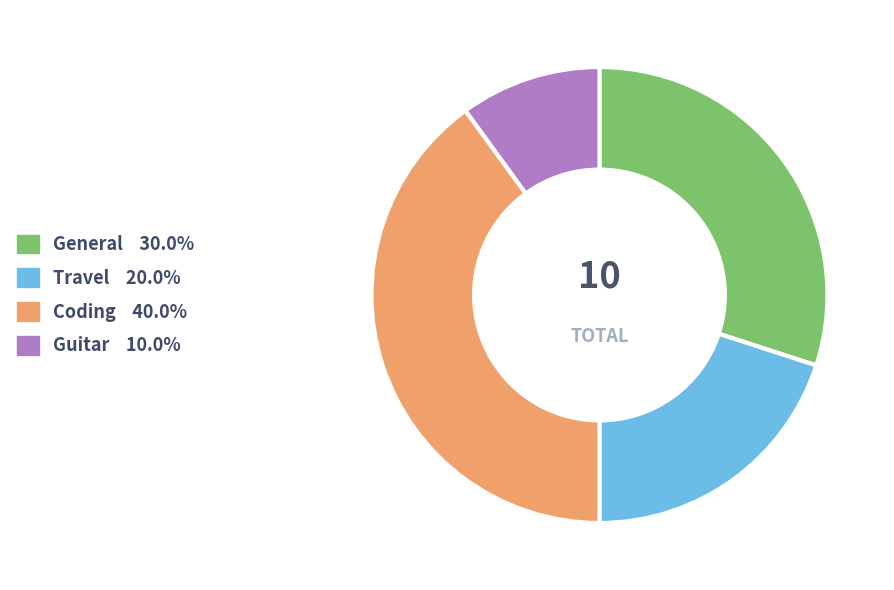

Combined, do Guitar and Travel account for over 50%?

No